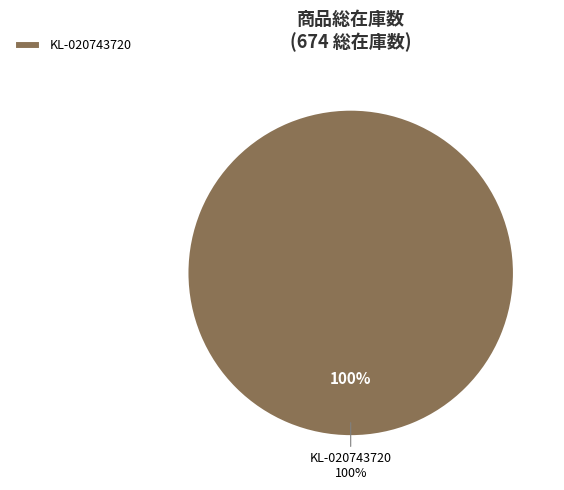

True or false: KL-020743710 accounts for 0% of the total.

True